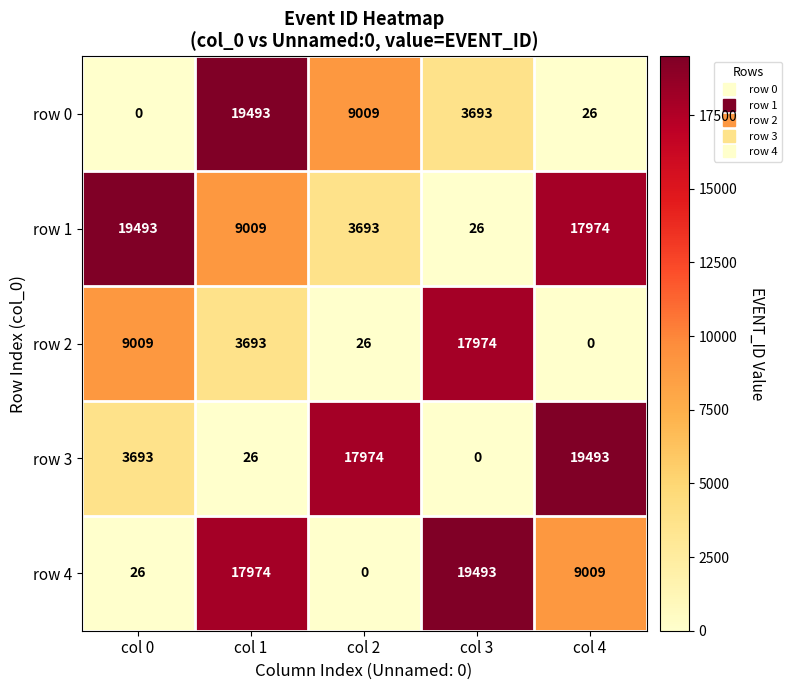

At col 2, list the series in order from smallest to largest.

row 4, row 2, row 1, row 0, row 3